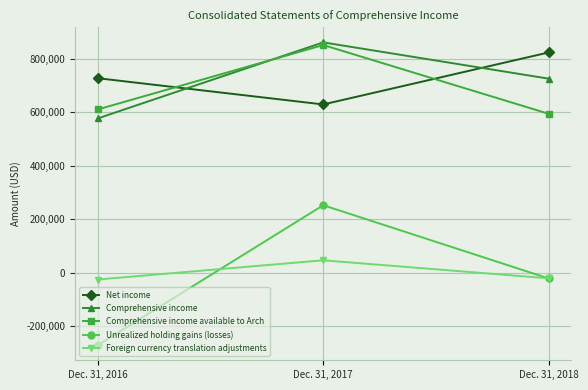

At which category is the sum across all series the highest?

Dec. 31, 2017